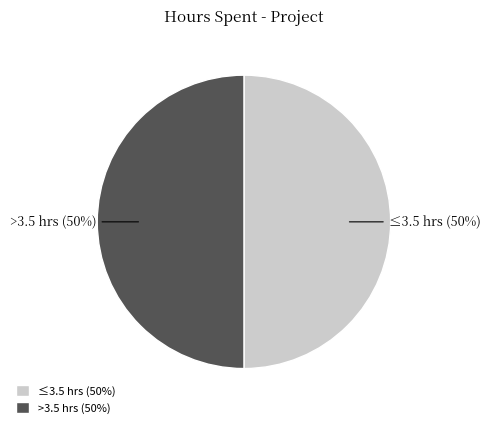

To the nearest percent, what is the average slice percentage?

50%